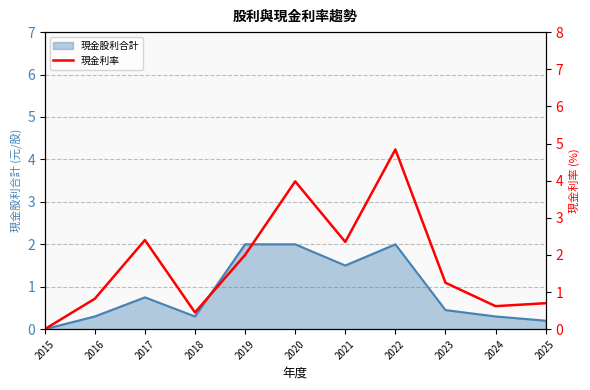

The value at 2022 is 1.7. True or false?

False